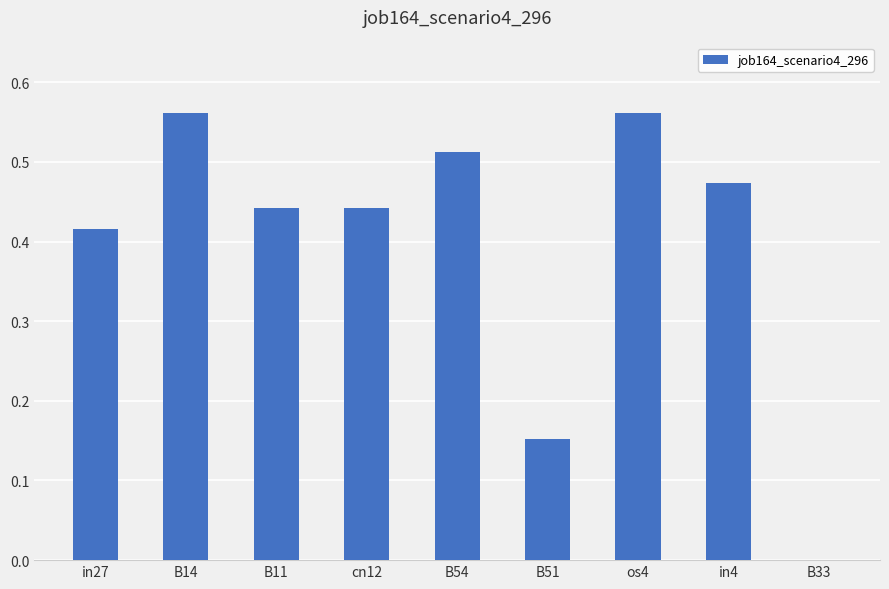

The chart shows a value of 0.7 at cn12. True or false?

False